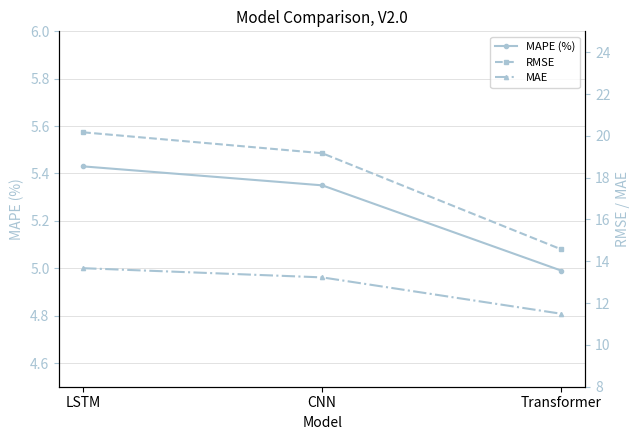

Count the number of categories in the chart.

3